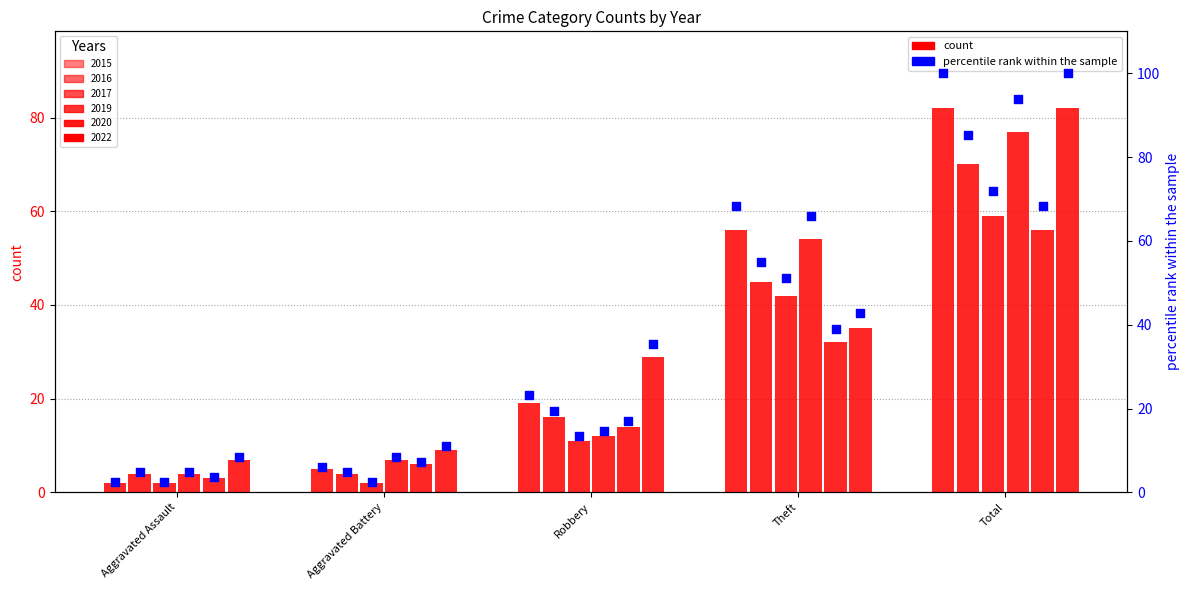

Which series contains the lowest Y value?

2015